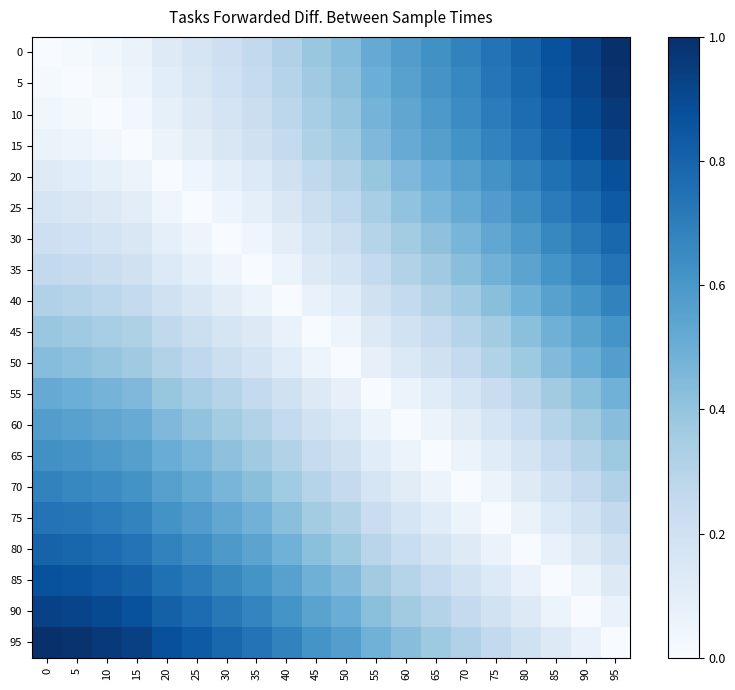

What is the spread (max minus min) of values at 10?

1.0